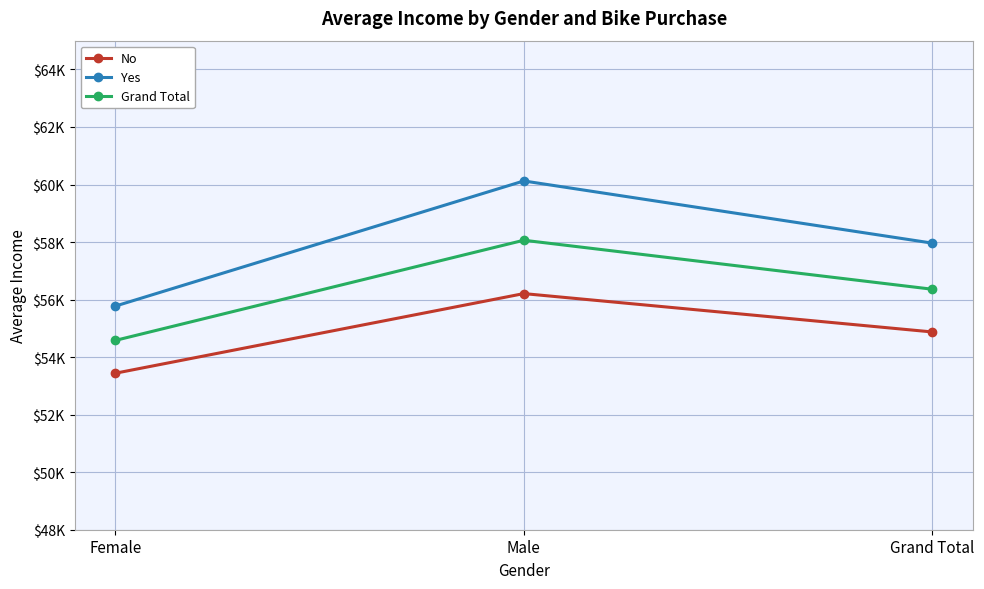

At how many categories does at least one series exceed 56122?

2